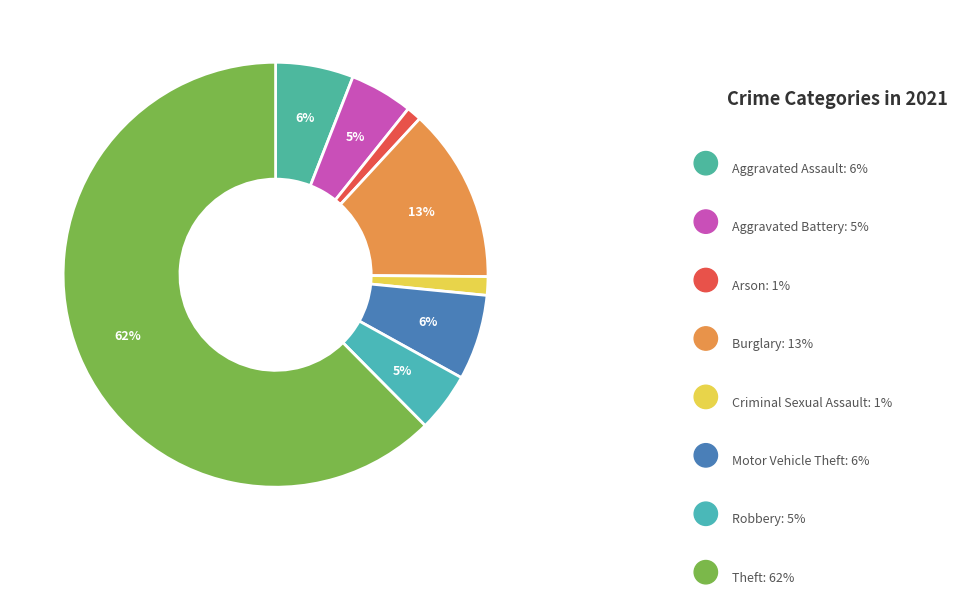

Which category has the biggest portion of the pie?

Theft